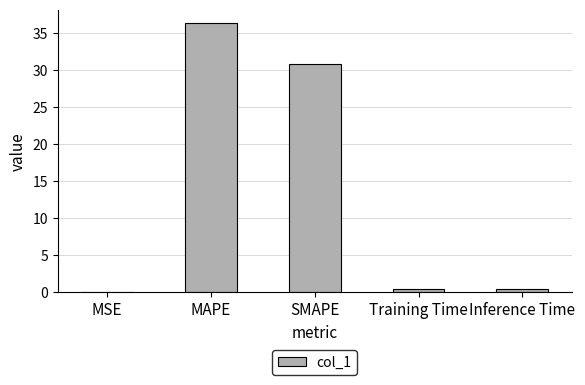

How many series are shown in this chart?

1